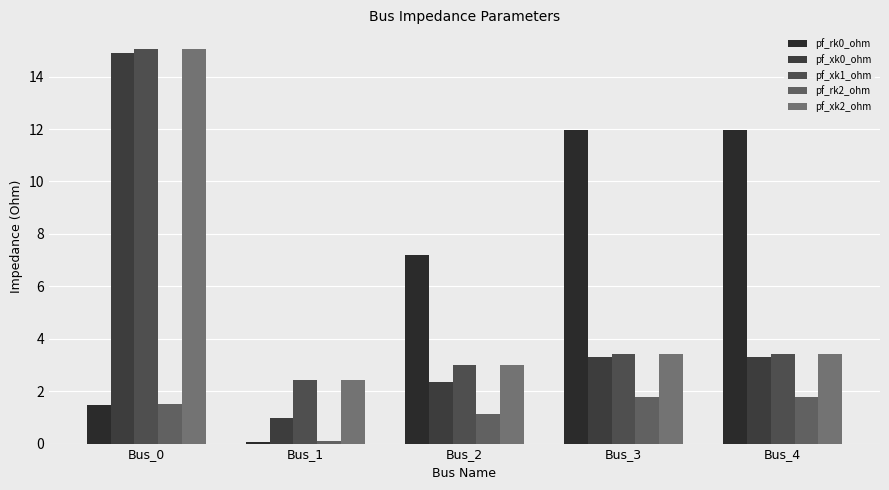

Reading right to left, list all the values displayed in this chart.

pf_rk0_ohm: 12.0	12.0	7.2	0.0	1.5
pf_xk0_ohm: 3.3	3.3	2.4	1.0	14.9
pf_xk1_ohm: 3.4	3.4	3.0	2.4	15.0
pf_rk2_ohm: 1.8	1.8	1.1	0.1	1.5
pf_xk2_ohm: 3.4	3.4	3.0	2.4	15.0